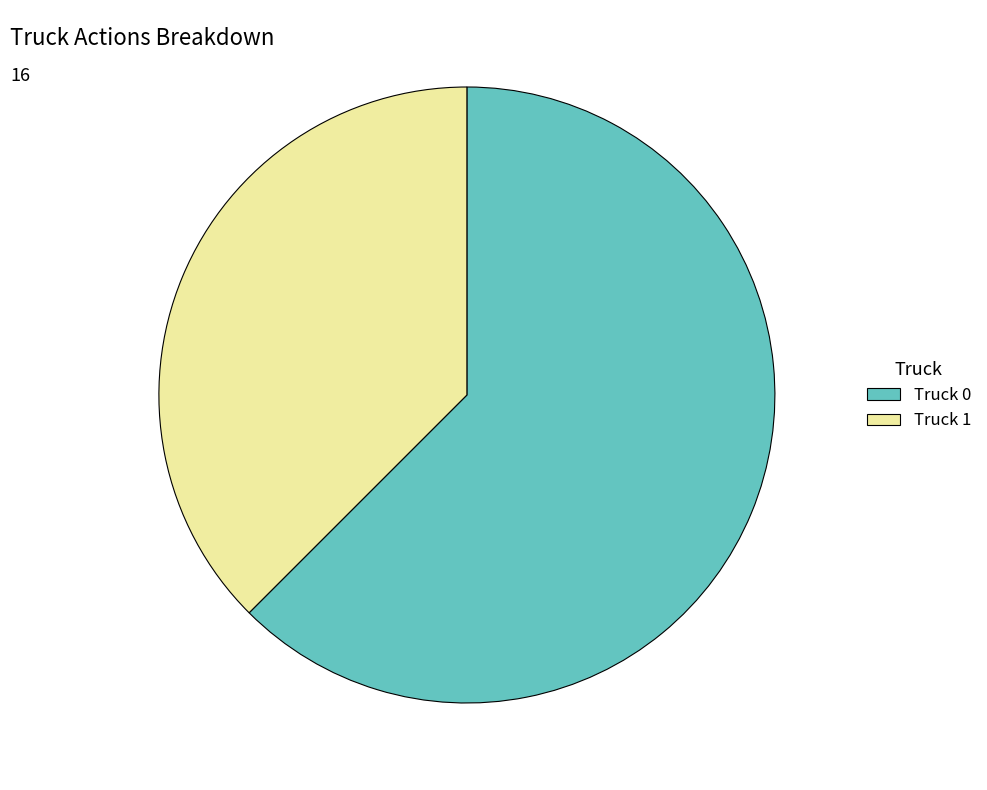

Is the sum of Truck 1 and Truck 0 greater than half?

Yes